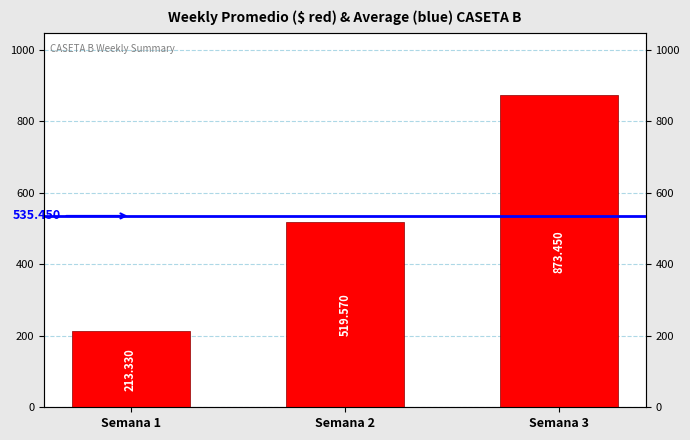

What is the difference between the values at Semana 1 and Semana 2?

306.2